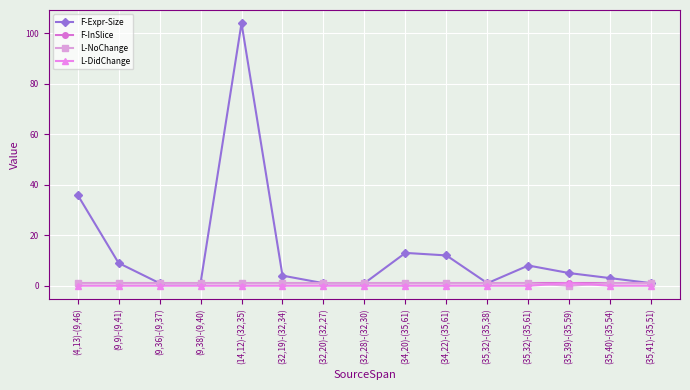

Reading left to right, extract all data points from this chart.

F-Expr-Size: 36	9	1	1	104	4	1	1	13	12	1	8	5	3	1
F-InSlice: 1	1	1	1	1	1	1	1	1	1	1	1	1	1	1
L-NoChange: 1	1	1	1	1	1	1	1	1	1	1	1	0	1	1
L-DidChange: 0	0	0	0	0	0	0	0	0	0	0	0	1	0	0